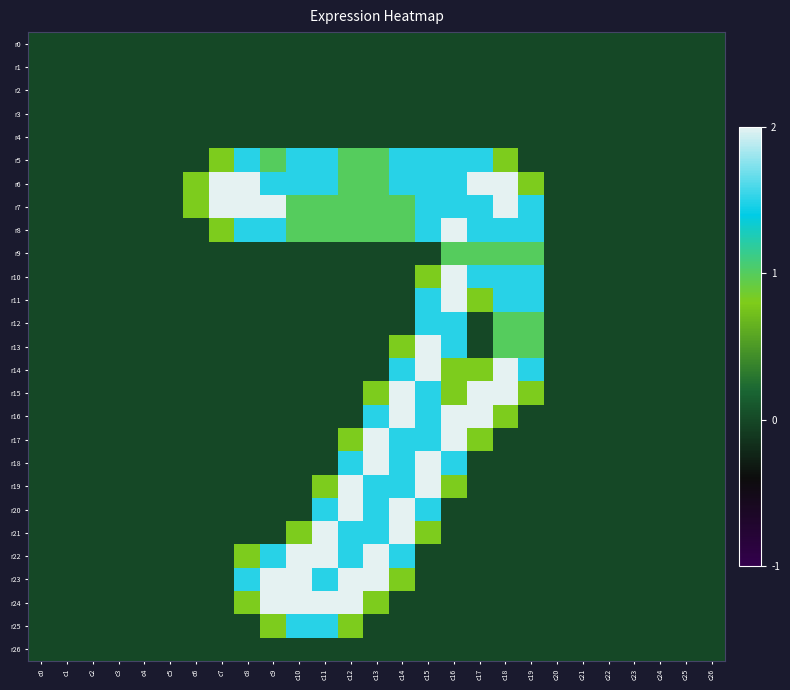

What is the total value across all series at c7?

5.6